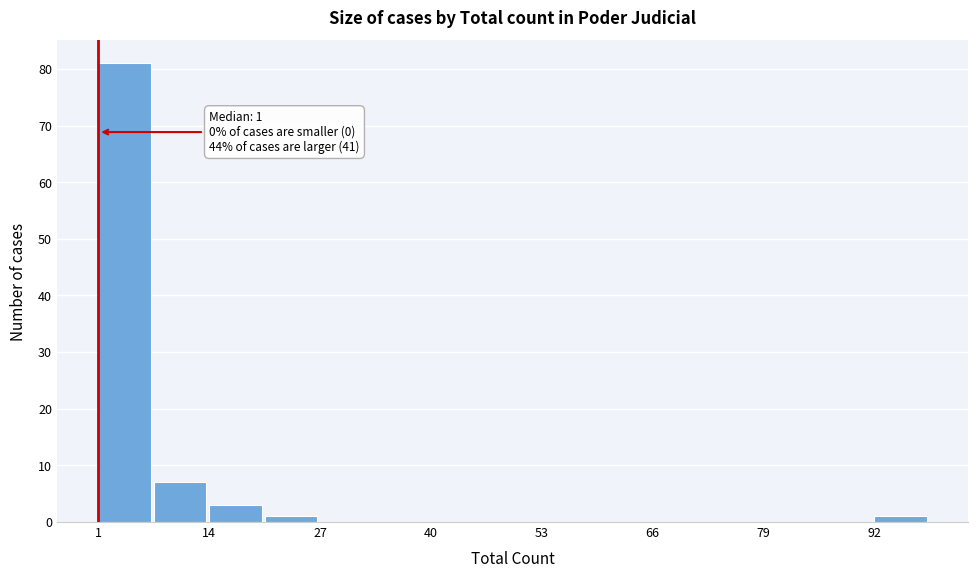

Read against the x-axis, roughly where is the centre of the tallest bar?

4